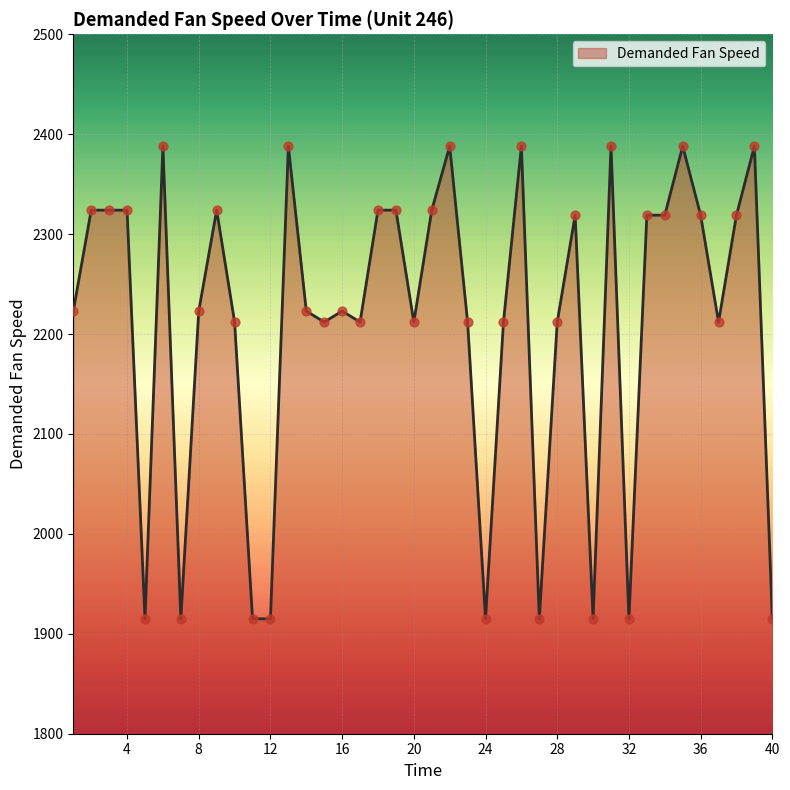

What is the minimum value shown in the chart?

1915